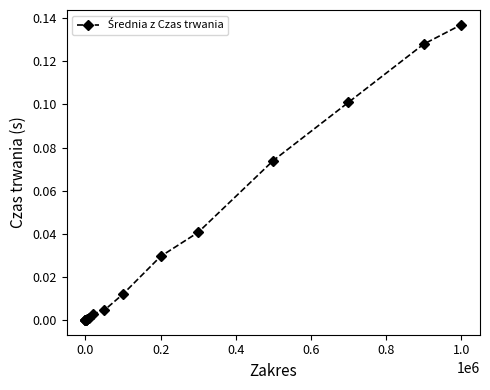

What is the sum of all values?

0.5